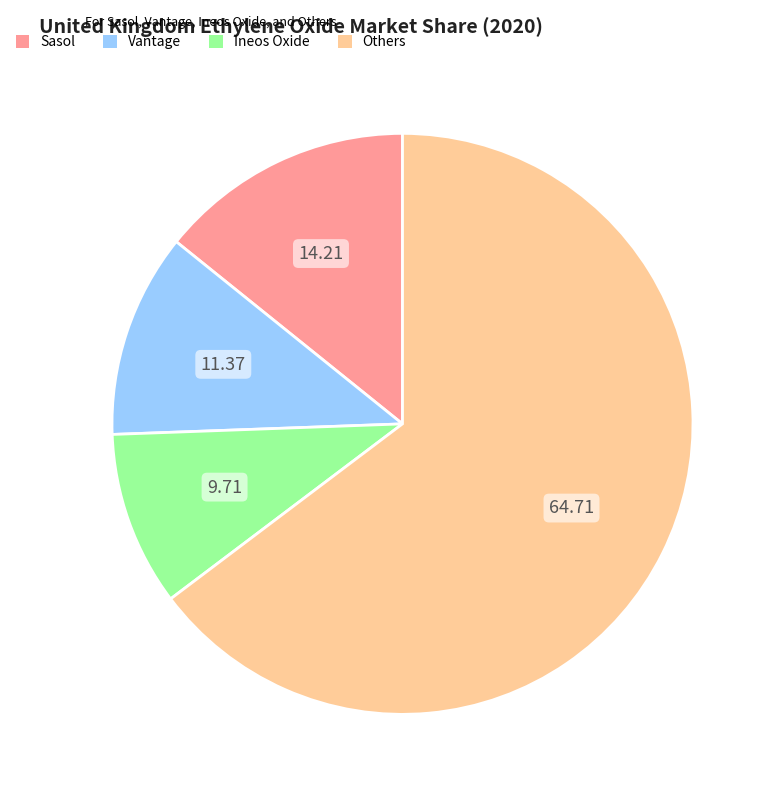

Which slice is the smallest?

Ineos Oxide